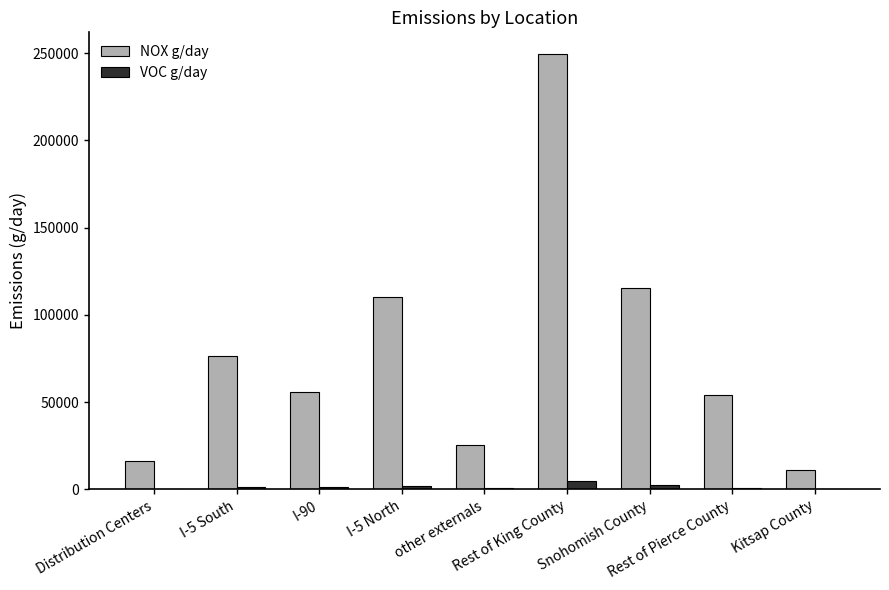

What is the greatest value displayed?

249526.7